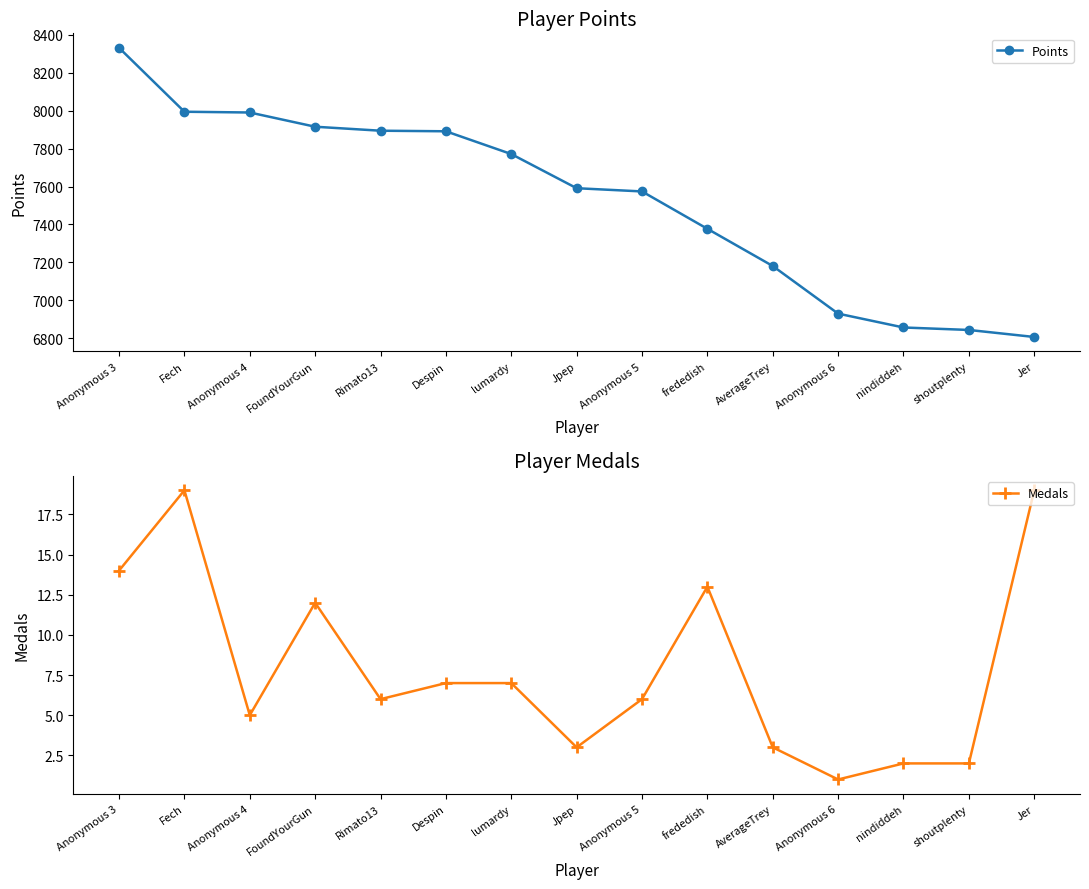

Count the number of categories in the chart.

15